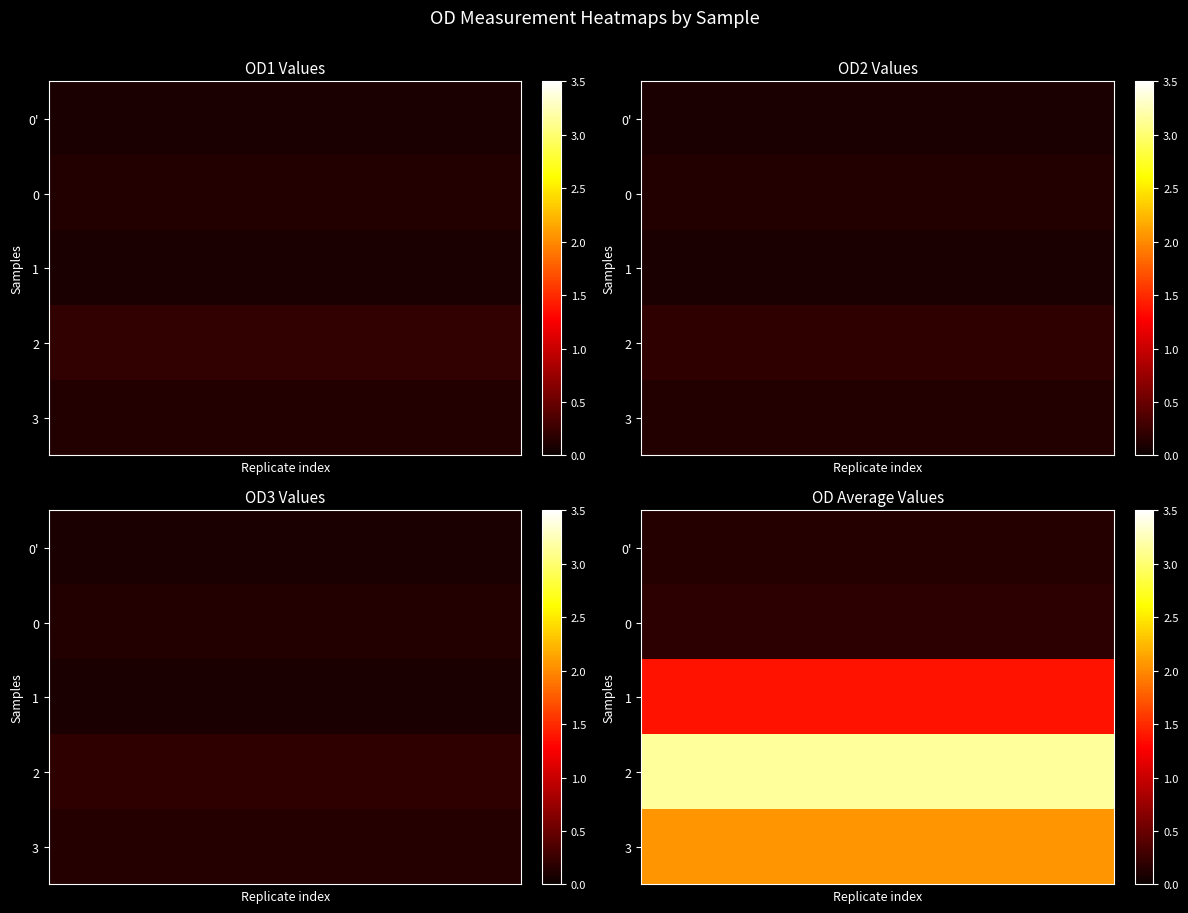

How many series are shown in this chart?

5